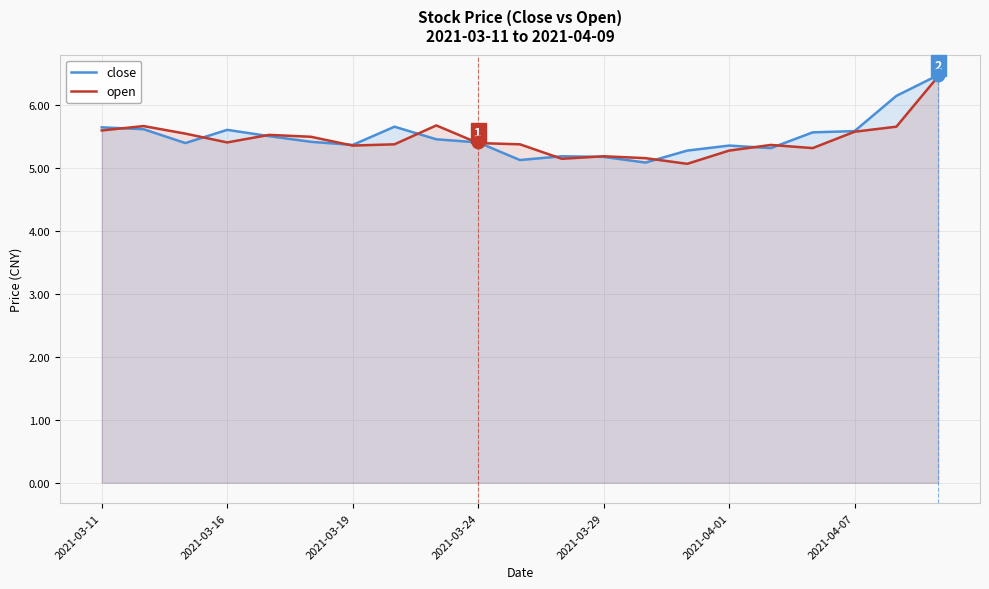

What is the maximum value for open?

6.5